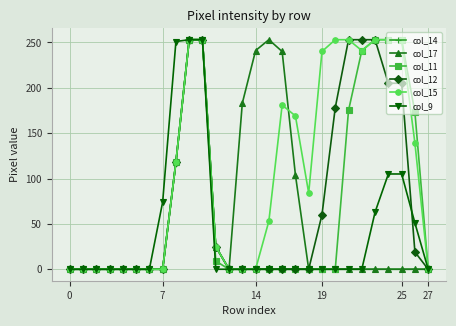

What are all the series names shown in the legend?

col_14, col_17, col_11, col_12, col_15, col_9